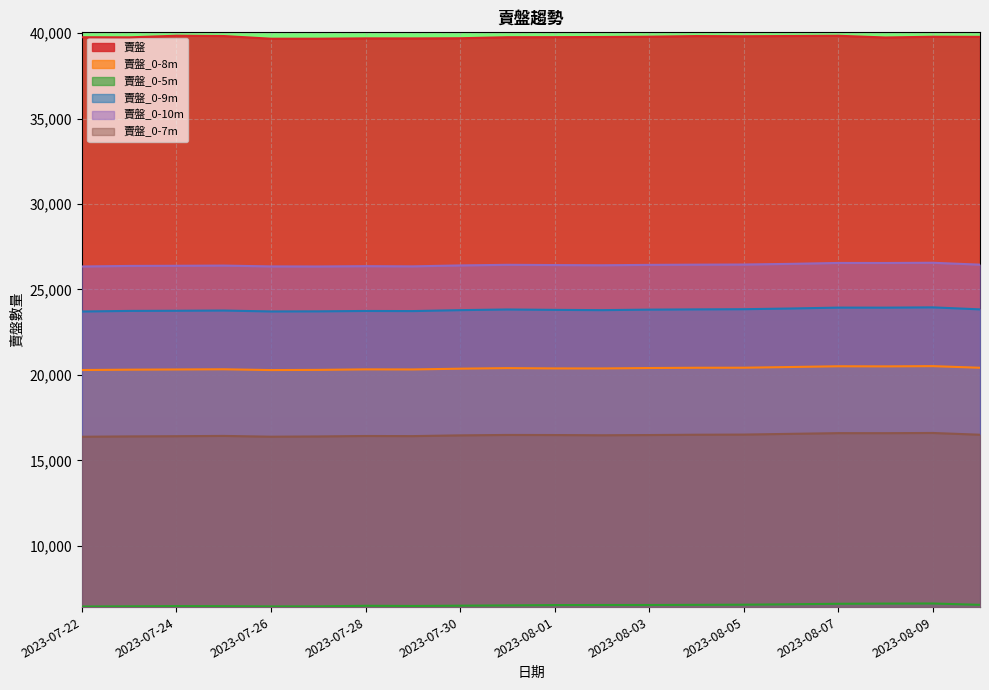

What is the minimum value for 賣盤?

39677